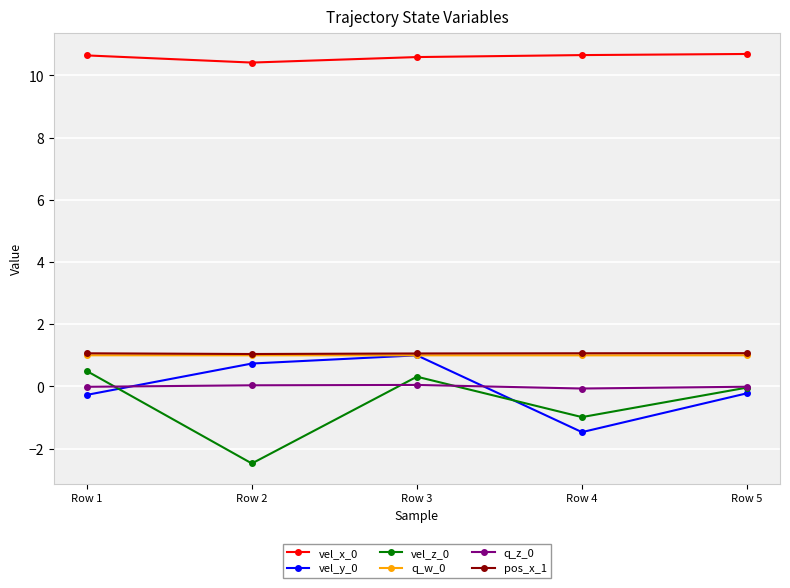

What is the difference between the second highest and second lowest values in the vel_x_0 series?

0.1